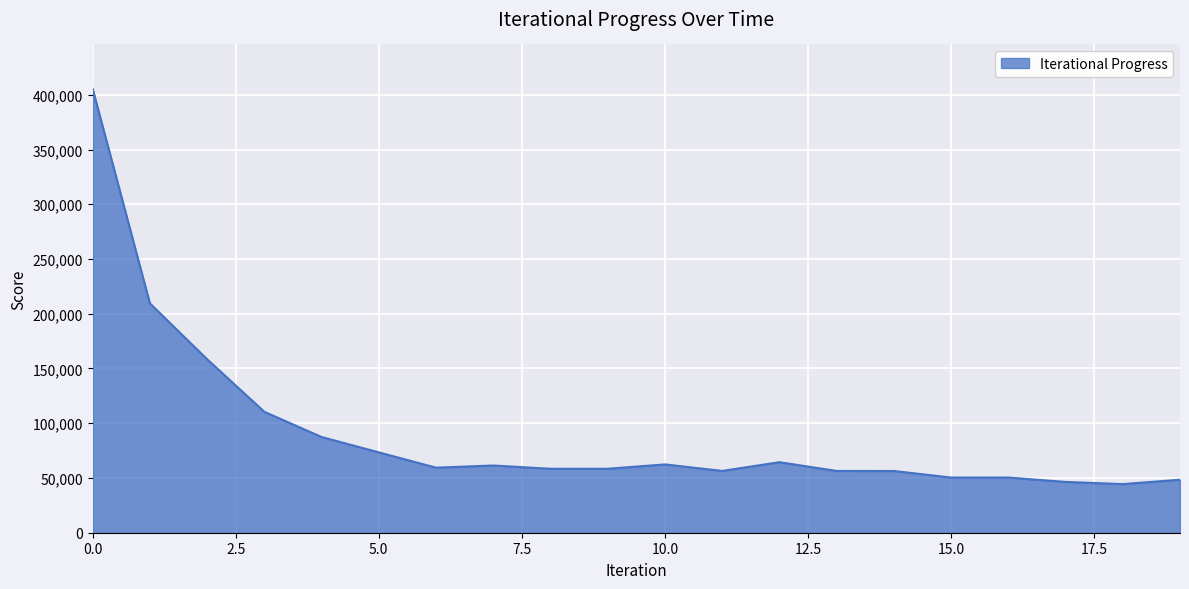

What is the smallest value displayed?

44406